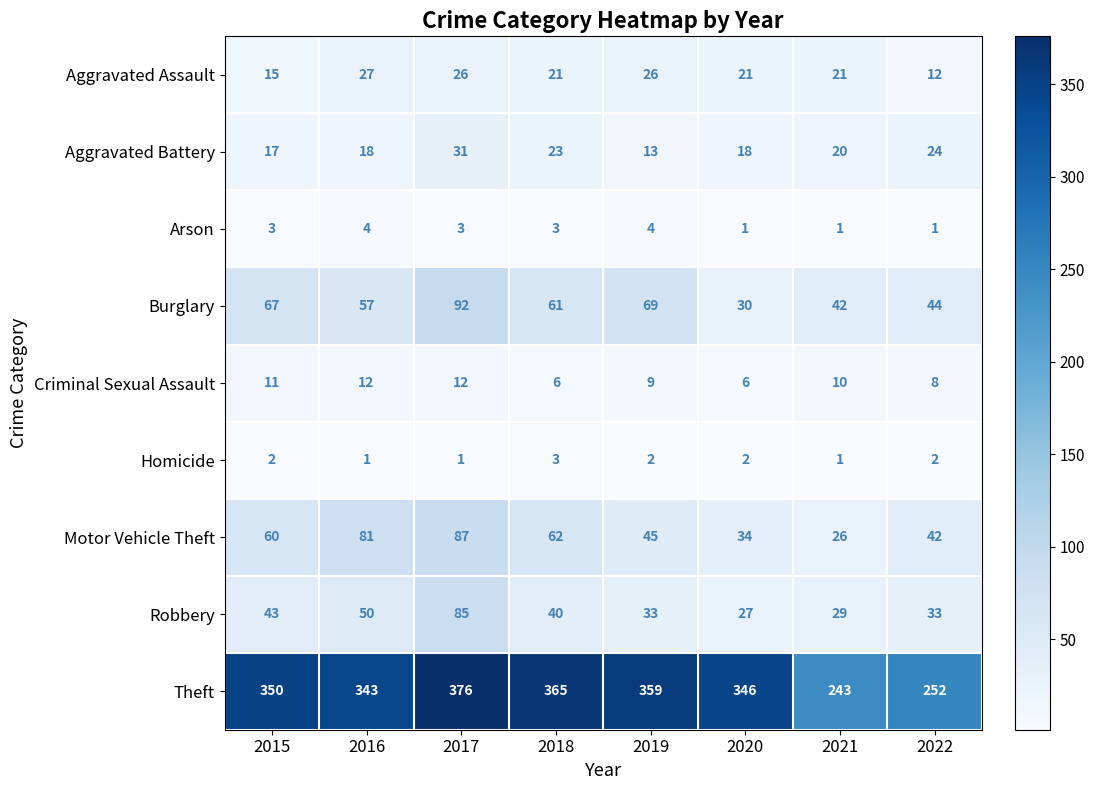

What is the greatest value displayed?

376